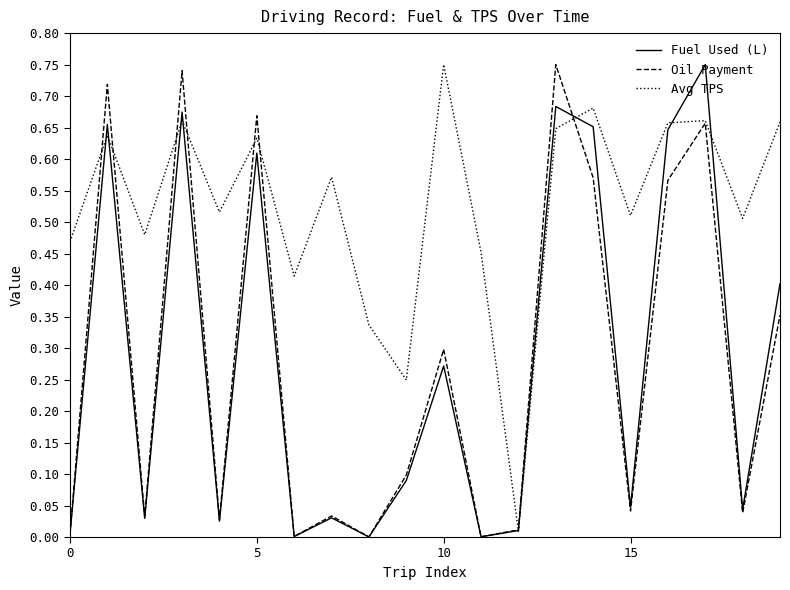

Does the chart display data point markers on the line(s)?

No